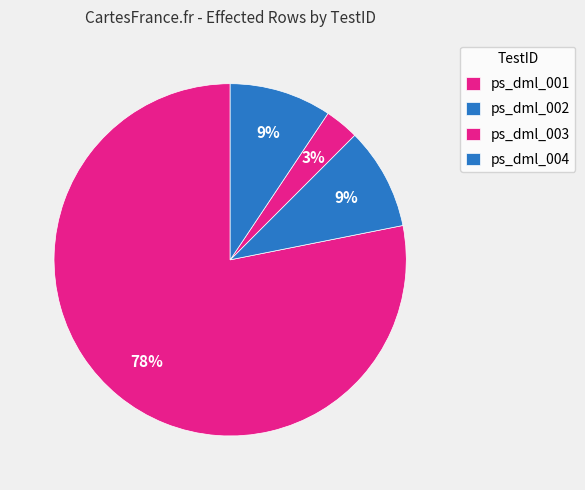

To the nearest percent, what is the average slice percentage?

25%